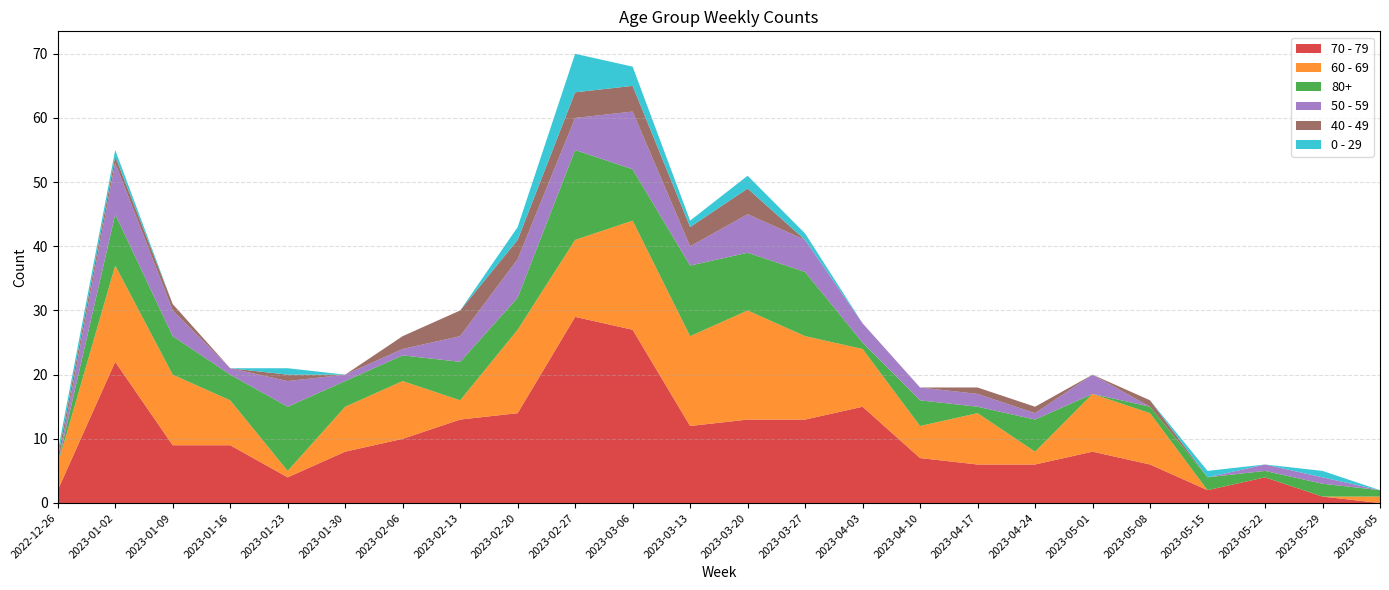

Reading left to right, what are all the values shown in this chart?

70 - 79: 2022-12-26=2	2023-01-02=22	2023-01-09=9	2023-01-16=9	2023-01-23=4	2023-01-30=8	2023-02-06=10	2023-02-13=13	2023-02-20=14	2023-02-27=29	2023-03-06=27	2023-03-13=12	2023-03-20=13	2023-03-27=13	2023-04-03=15	2023-04-10=7	2023-04-17=6	2023-04-24=6	2023-05-01=8	2023-05-08=6	2023-05-15=2	2023-05-22=4	2023-05-29=1	2023-06-05=0
60 - 69: 2022-12-26=4	2023-01-02=15	2023-01-09=11	2023-01-16=7	2023-01-23=1	2023-01-30=7	2023-02-06=9	2023-02-13=3	2023-02-20=13	2023-02-27=12	2023-03-06=17	2023-03-13=14	2023-03-20=17	2023-03-27=13	2023-04-03=9	2023-04-10=5	2023-04-17=8	2023-04-24=2	2023-05-01=9	2023-05-08=8	2023-05-15=0	2023-05-22=0	2023-05-29=0	2023-06-05=1
80+: 2022-12-26=0	2023-01-02=8	2023-01-09=6	2023-01-16=4	2023-01-23=10	2023-01-30=4	2023-02-06=4	2023-02-13=6	2023-02-20=5	2023-02-27=14	2023-03-06=8	2023-03-13=11	2023-03-20=9	2023-03-27=10	2023-04-03=1	2023-04-10=4	2023-04-17=1	2023-04-24=5	2023-05-01=0	2023-05-08=1	2023-05-15=2	2023-05-22=1	2023-05-29=2	2023-06-05=1
50 - 59: 2022-12-26=0	2023-01-02=8	2023-01-09=4	2023-01-16=1	2023-01-23=4	2023-01-30=1	2023-02-06=1	2023-02-13=4	2023-02-20=6	2023-02-27=5	2023-03-06=9	2023-03-13=3	2023-03-20=6	2023-03-27=5	2023-04-03=3	2023-04-10=2	2023-04-17=2	2023-04-24=1	2023-05-01=3	2023-05-08=0	2023-05-15=0	2023-05-22=1	2023-05-29=1	2023-06-05=0
40 - 49: 2022-12-26=1	2023-01-02=1	2023-01-09=1	2023-01-16=0	2023-01-23=1	2023-01-30=0	2023-02-06=2	2023-02-13=4	2023-02-20=3	2023-02-27=4	2023-03-06=4	2023-03-13=3	2023-03-20=4	2023-03-27=0	2023-04-03=0	2023-04-10=0	2023-04-17=1	2023-04-24=1	2023-05-01=0	2023-05-08=1	2023-05-15=0	2023-05-22=0	2023-05-29=0	2023-06-05=0
0 - 29: 2022-12-26=1	2023-01-02=1	2023-01-09=0	2023-01-16=0	2023-01-23=1	2023-01-30=0	2023-02-06=0	2023-02-13=0	2023-02-20=2	2023-02-27=6	2023-03-06=3	2023-03-13=1	2023-03-20=2	2023-03-27=1	2023-04-03=0	2023-04-10=0	2023-04-17=0	2023-04-24=0	2023-05-01=0	2023-05-08=0	2023-05-15=1	2023-05-22=0	2023-05-29=1	2023-06-05=0